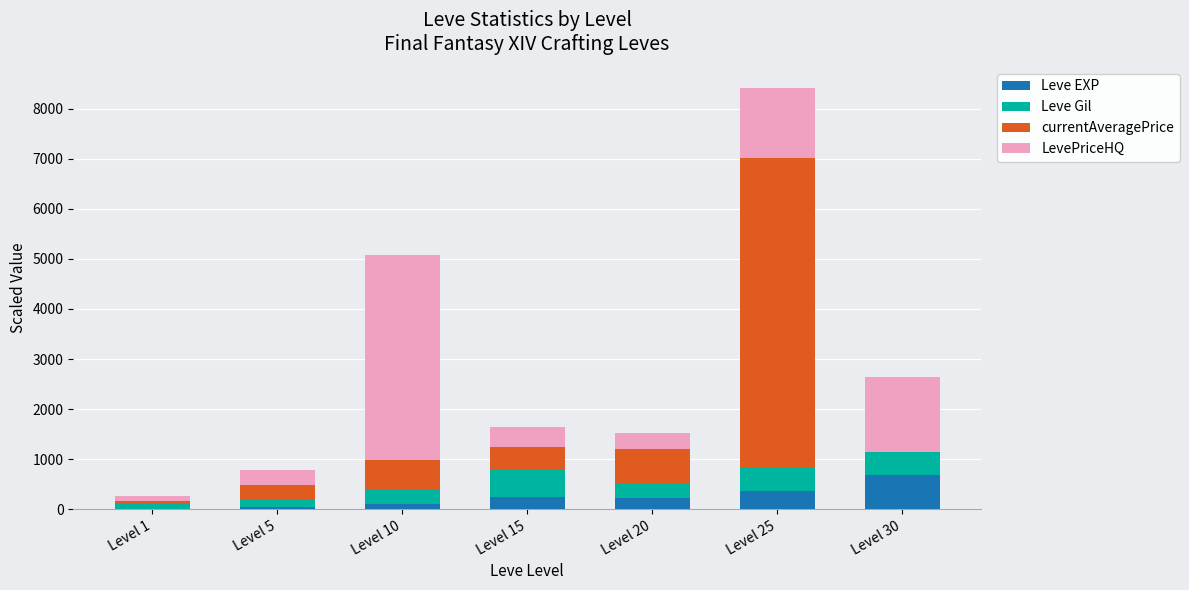

What is the sum of all Leve EXP values?

1647.3